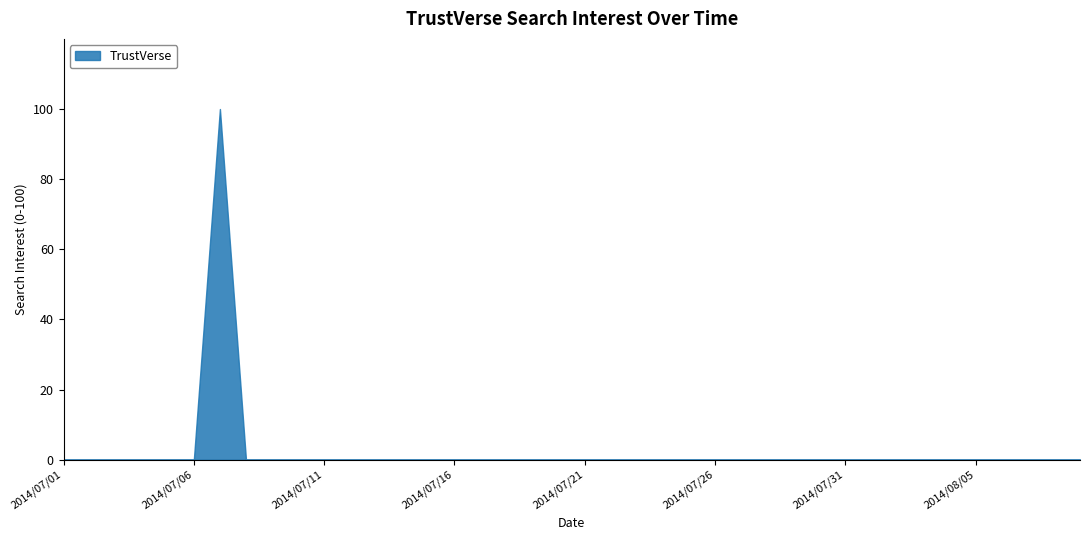

Reading left to right, transcribe all the data shown in this chart.

0	0	0	0	0	0	100	0	0	0	0	0	0	0	0	0	0	0	0	0	0	0	0	0	0	0	0	0	0	0	0	0	0	0	0	0	0	0	0	0